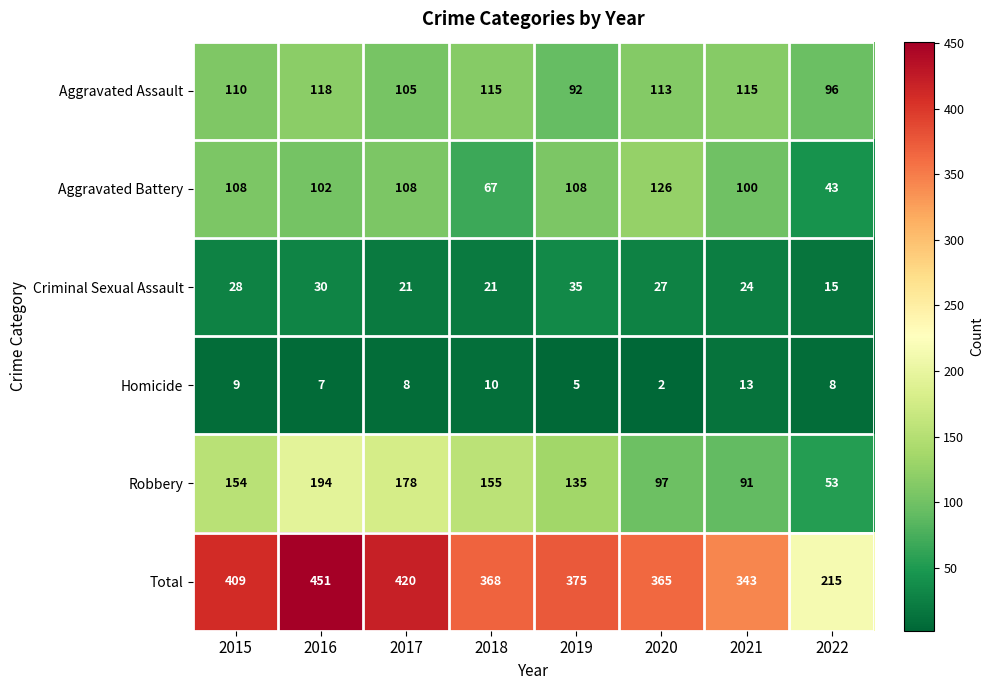

The value of Homicide at 2022 is 8. True or false?

True